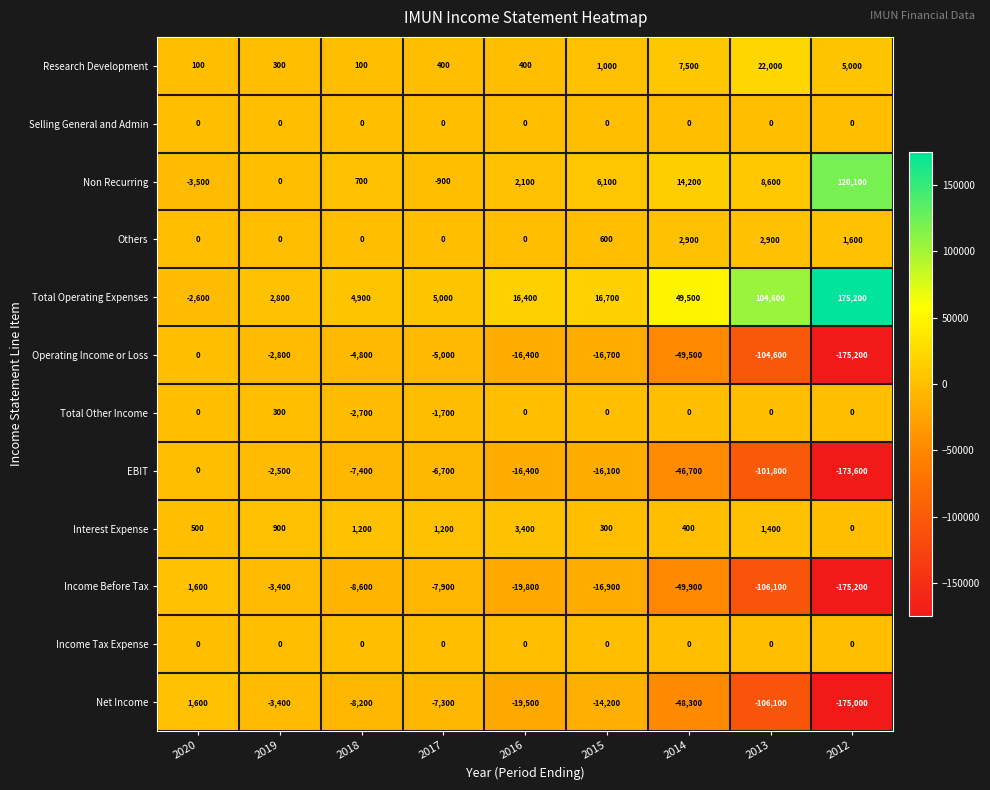

At which category does the chart reach its peak across all series?

2012